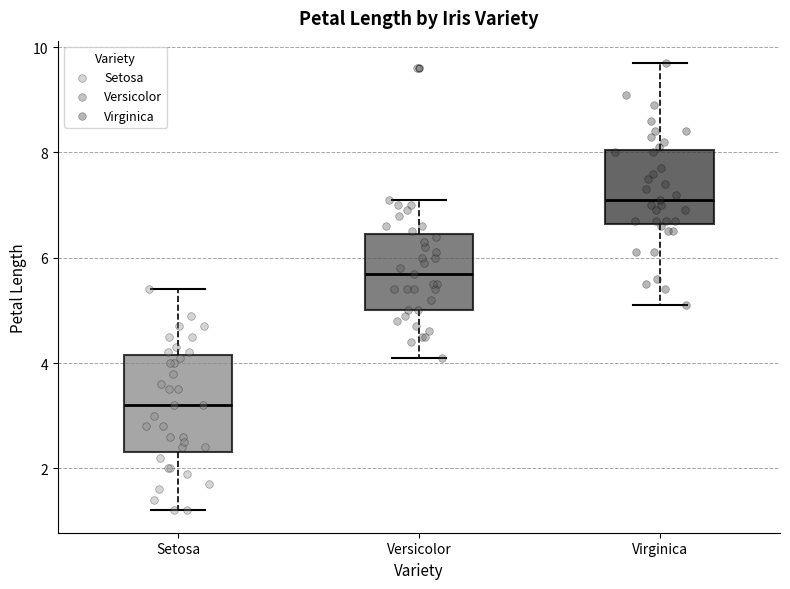

Reading left to right, read every box against the y-axis: the position of its median line, the range the box covers, and the ends of its whiskers. The values are not printed on the chart, so give them approximately, as read against the axis.

Setosa: median 3.2, box 2.4 to 4.2, whiskers 1.2 to 5.4
Versicolor: median 5.8, box 5.0 to 6.4, whiskers 4.2 to 7.2
Virginica: median 7.2, box 6.6 to 8.0, whiskers 5.2 to 9.8